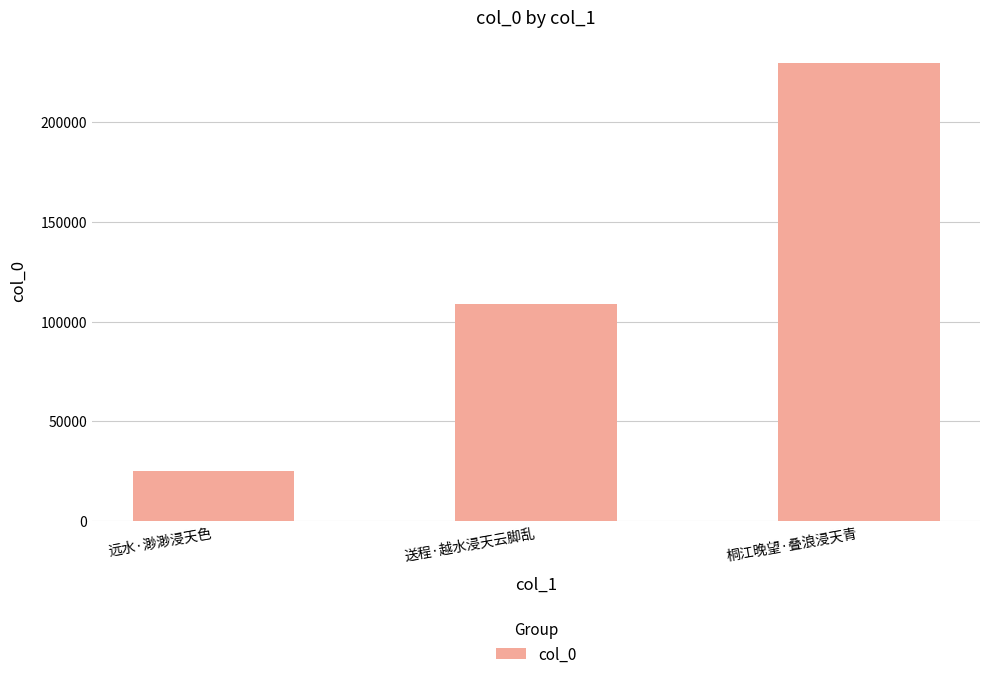

What position from the left is 送程·越水浸天云脚乱?

2